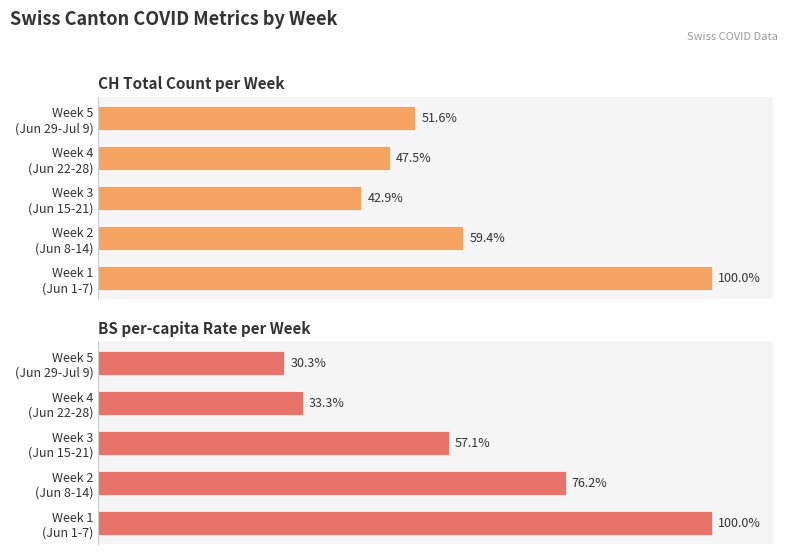

Rank the series by their maximum value, from highest to lowest.

CH count (normalized), BS_pc (normalized)